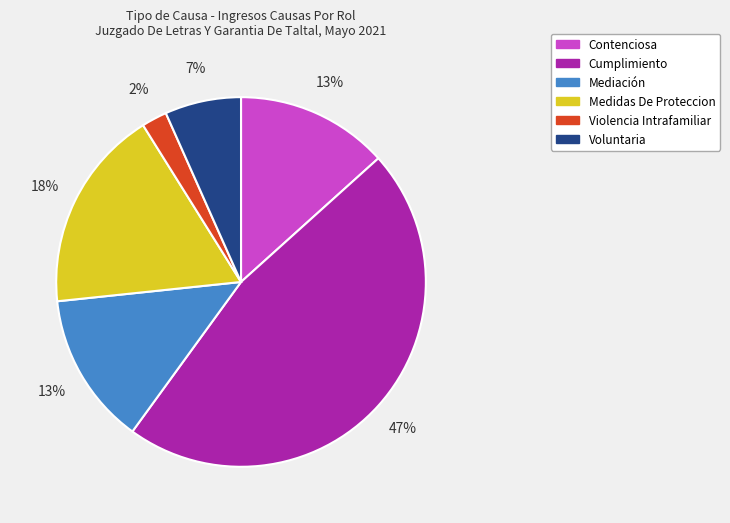

Which category has the biggest portion of the pie?

Cumplimiento